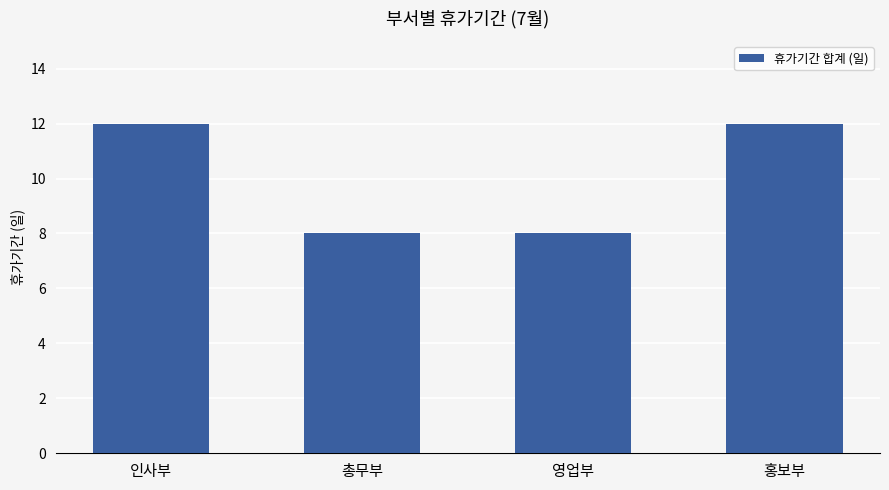

What is the smallest value displayed?

8